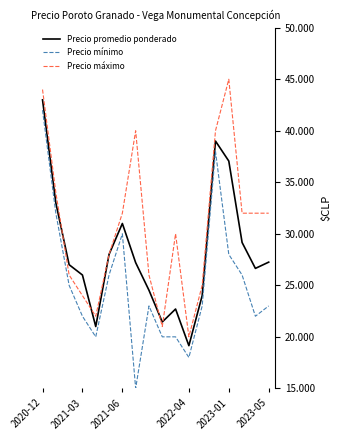

At which category is the sum across all series the highest?

2020-12